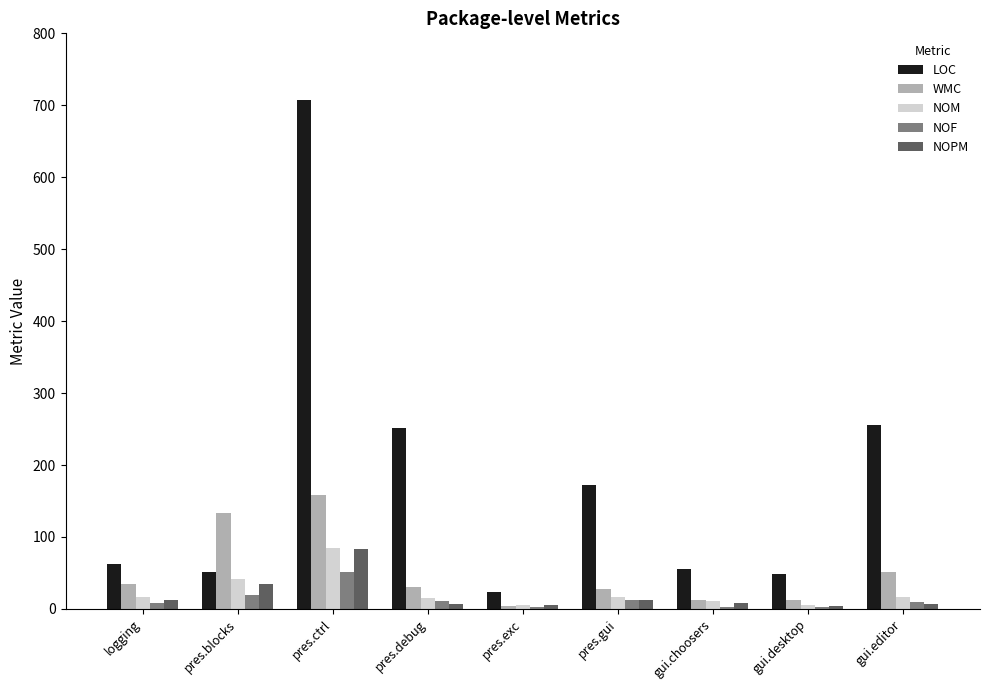

True or false: LOC has a value of 63 at logging.

True